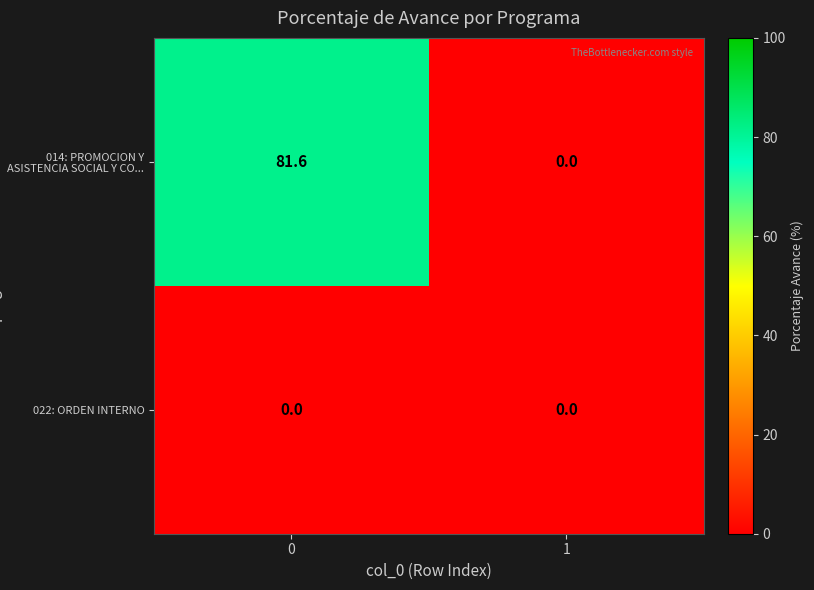

List the series in order of their overall mean, lowest first.

022: ORDEN INTERNO, 014: PROMOCION Y ASISTENCIA SOCIAL Y CO...